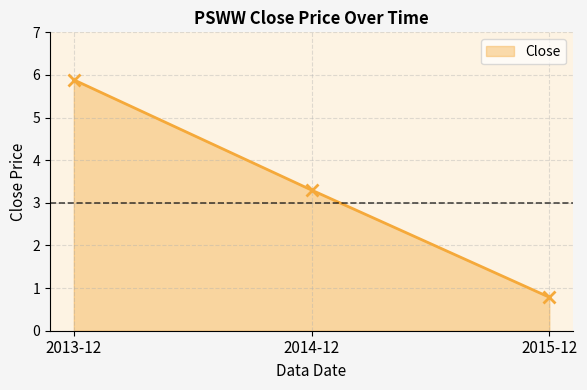

Reading left to right, transcribe all the data shown in this chart.

2013-12=5.9	2014-12=3.3	2015-12=0.8